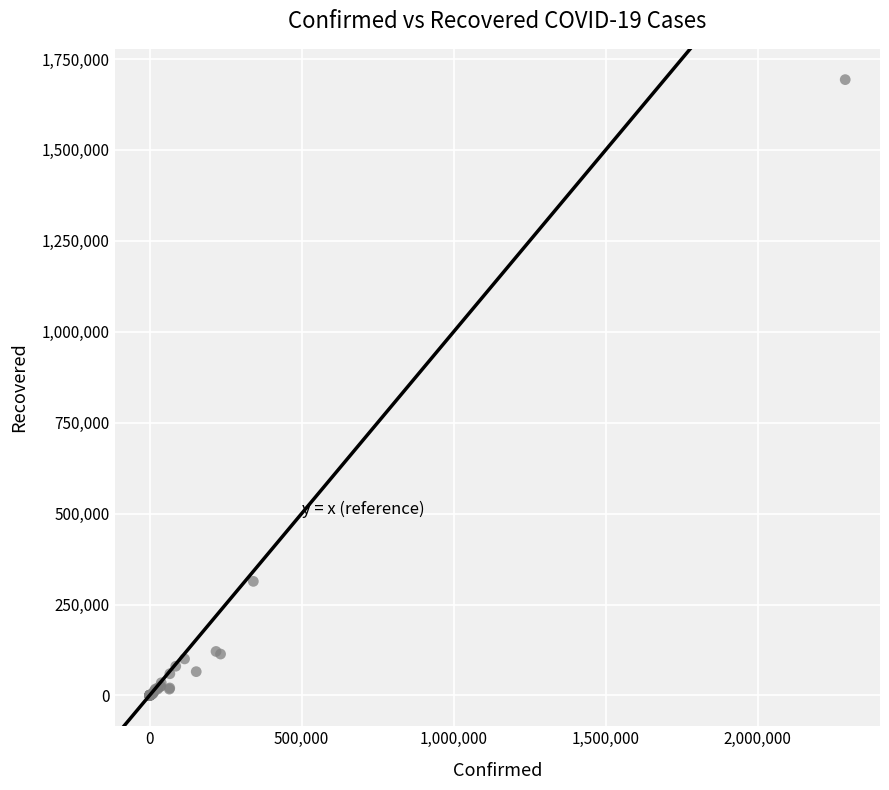

What Y value in the scatter plot is closest to 846620?

313696